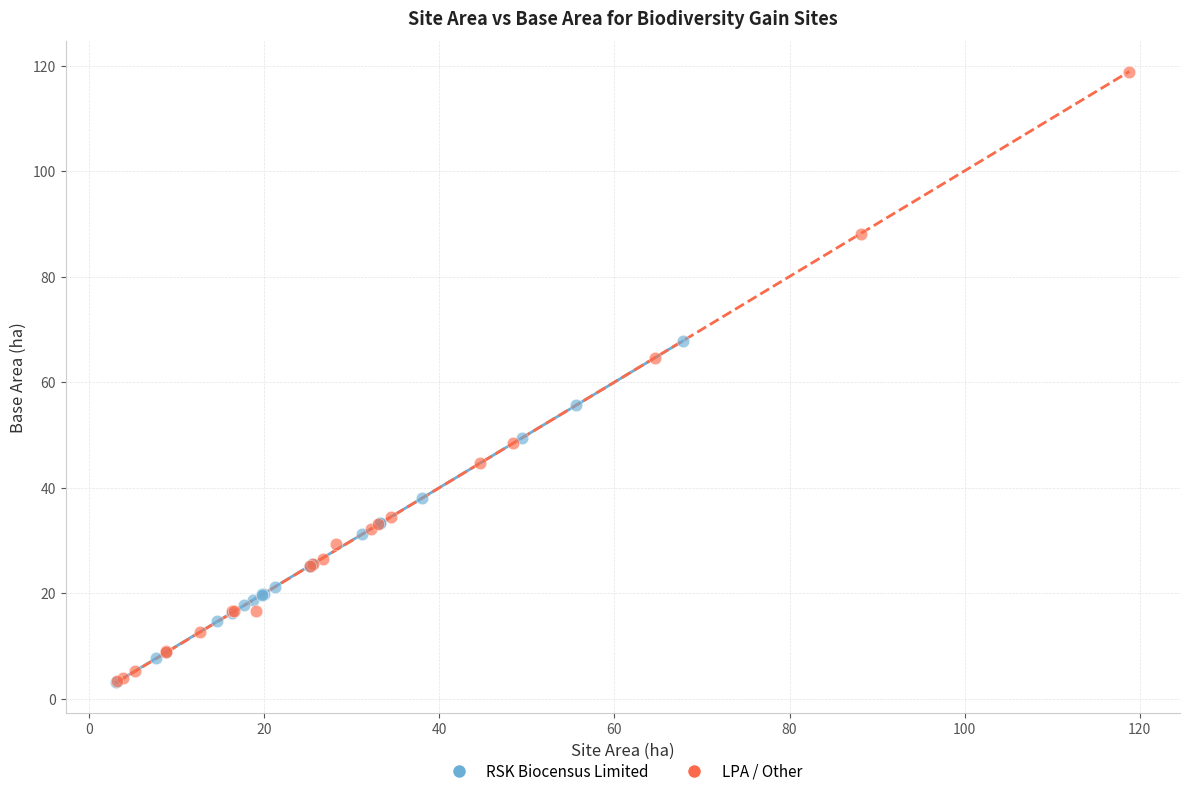

Which series reaches the maximum Y coordinate?

LPA / Other